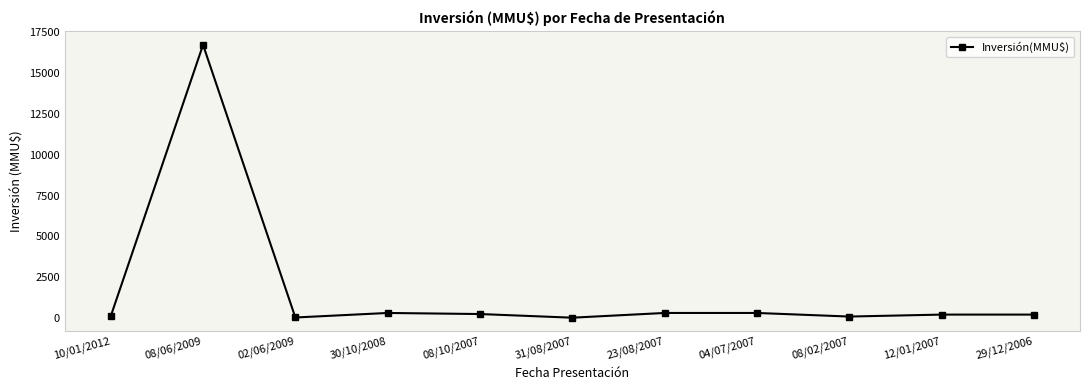

What is the average value?

1680